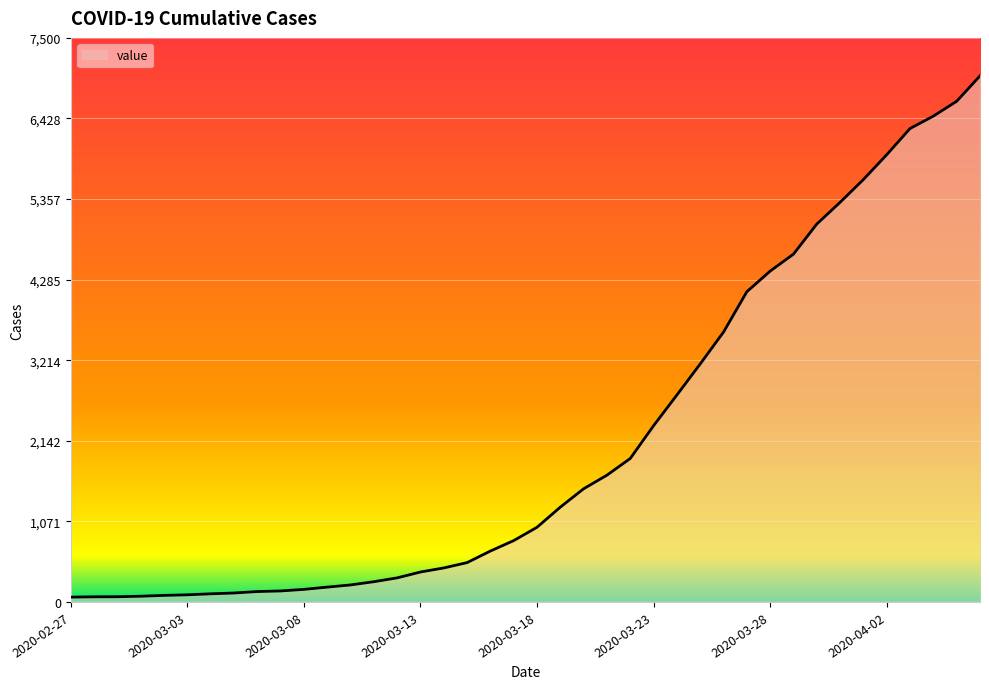

What is the difference between the maximum and minimum values?

6931